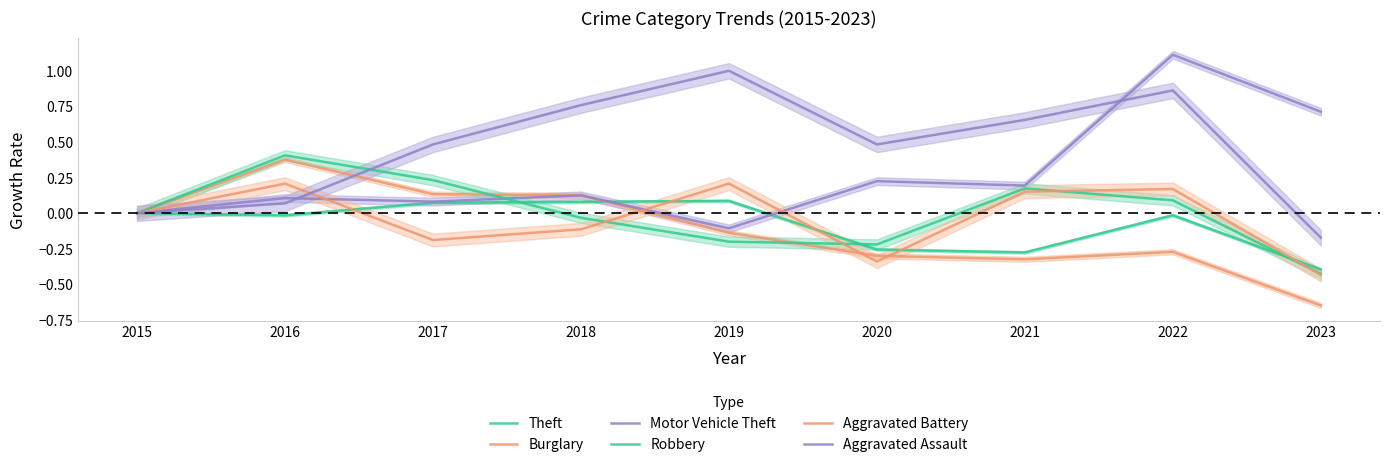

At which category does the chart reach its peak across all series?

2022